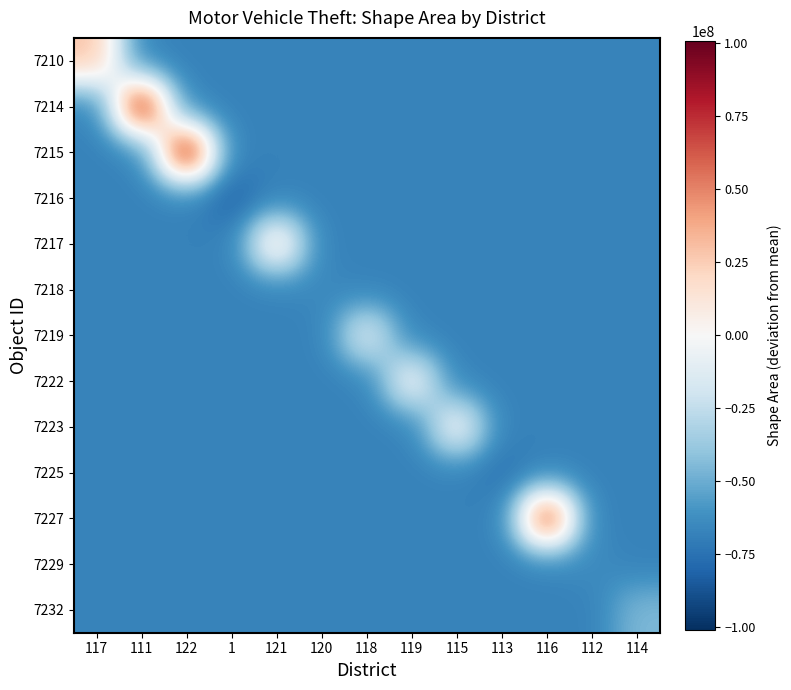

At how many categories does at least one series exceed 60107608?

3